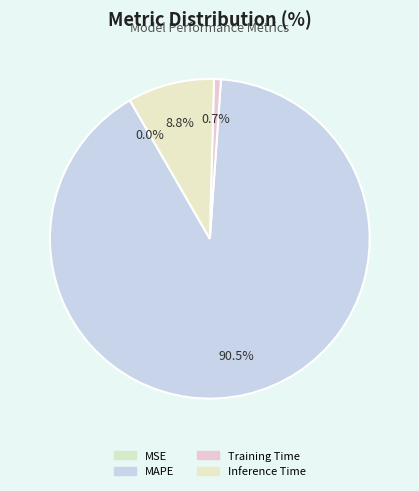

To the nearest percent, what is the combined percentage of MAPE and MSE?

91%